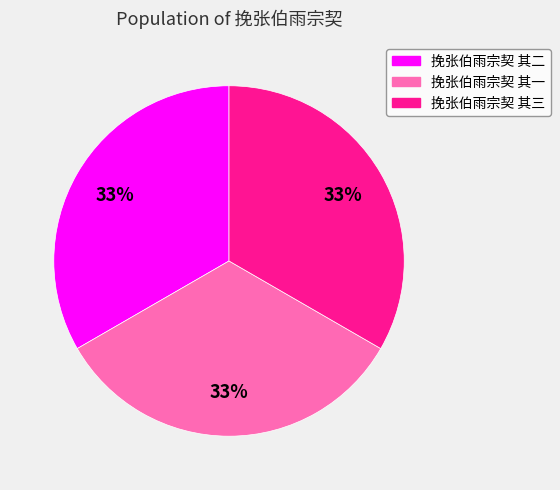

Do 挽张伯雨宗契 其一 and 挽张伯雨宗契 其三 together represent more than half of the pie?

Yes